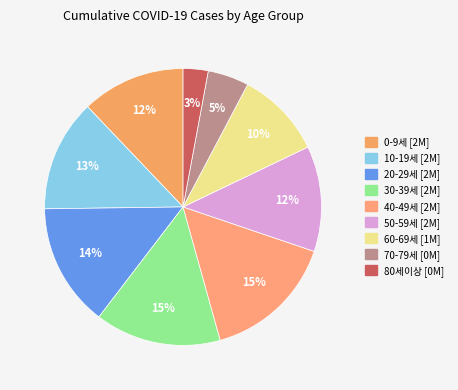

To the nearest percent, what is the combined percentage of 40-49세 and 10-19세?

29%